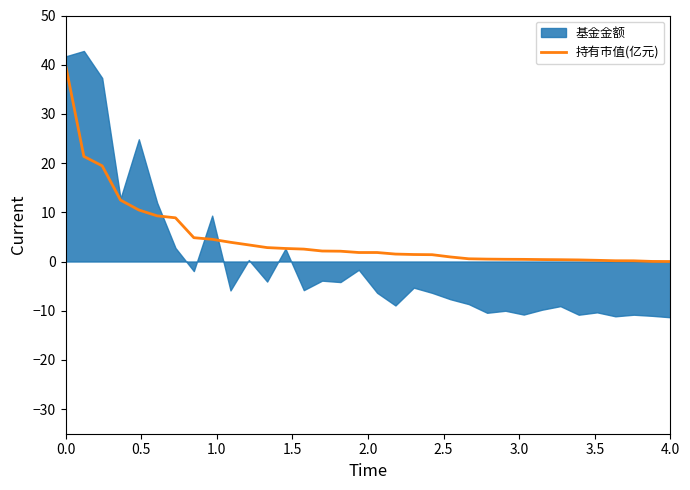

What is the maximum value for 持有市值(亿元)?

40.0